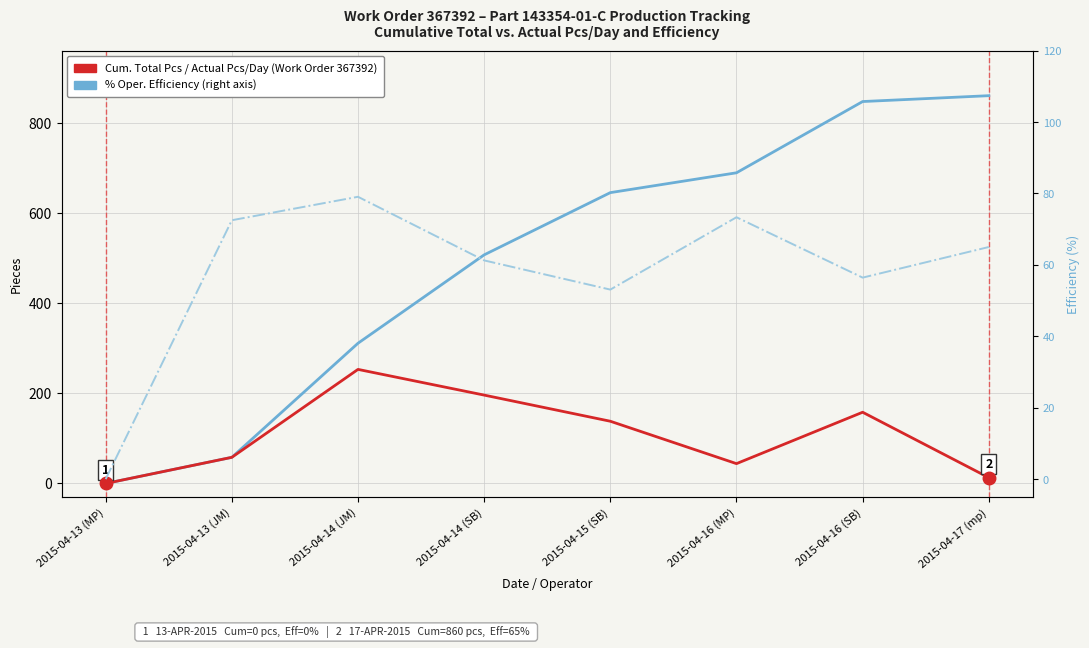

What is the maximum value shown in the chart?

860.0